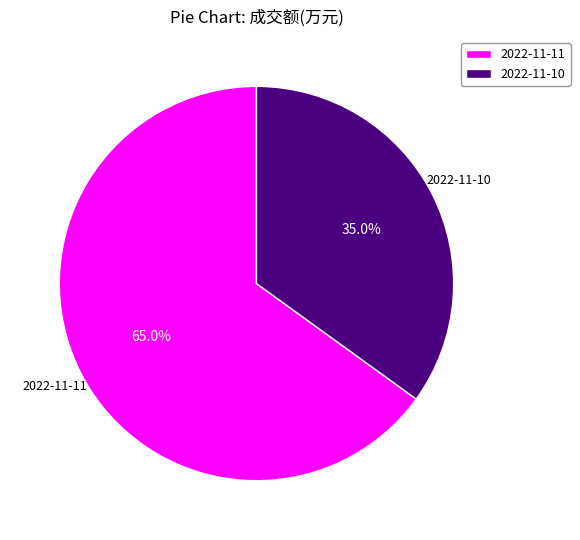

Which has a higher value, 2022-11-11 or 2022-11-10?

2022-11-11